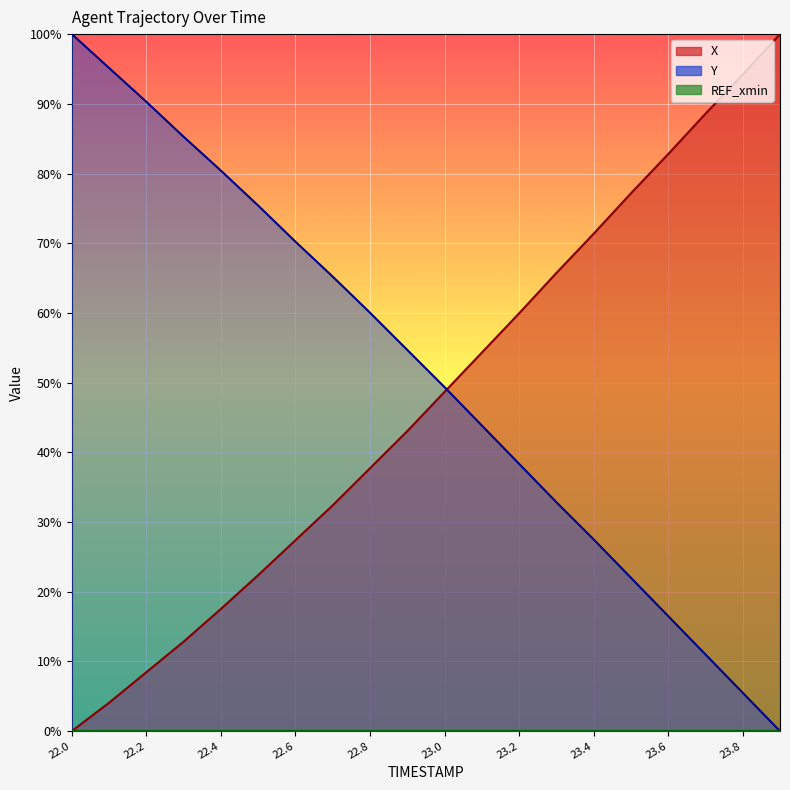

What is the label of the 18th point from the left?

23.7